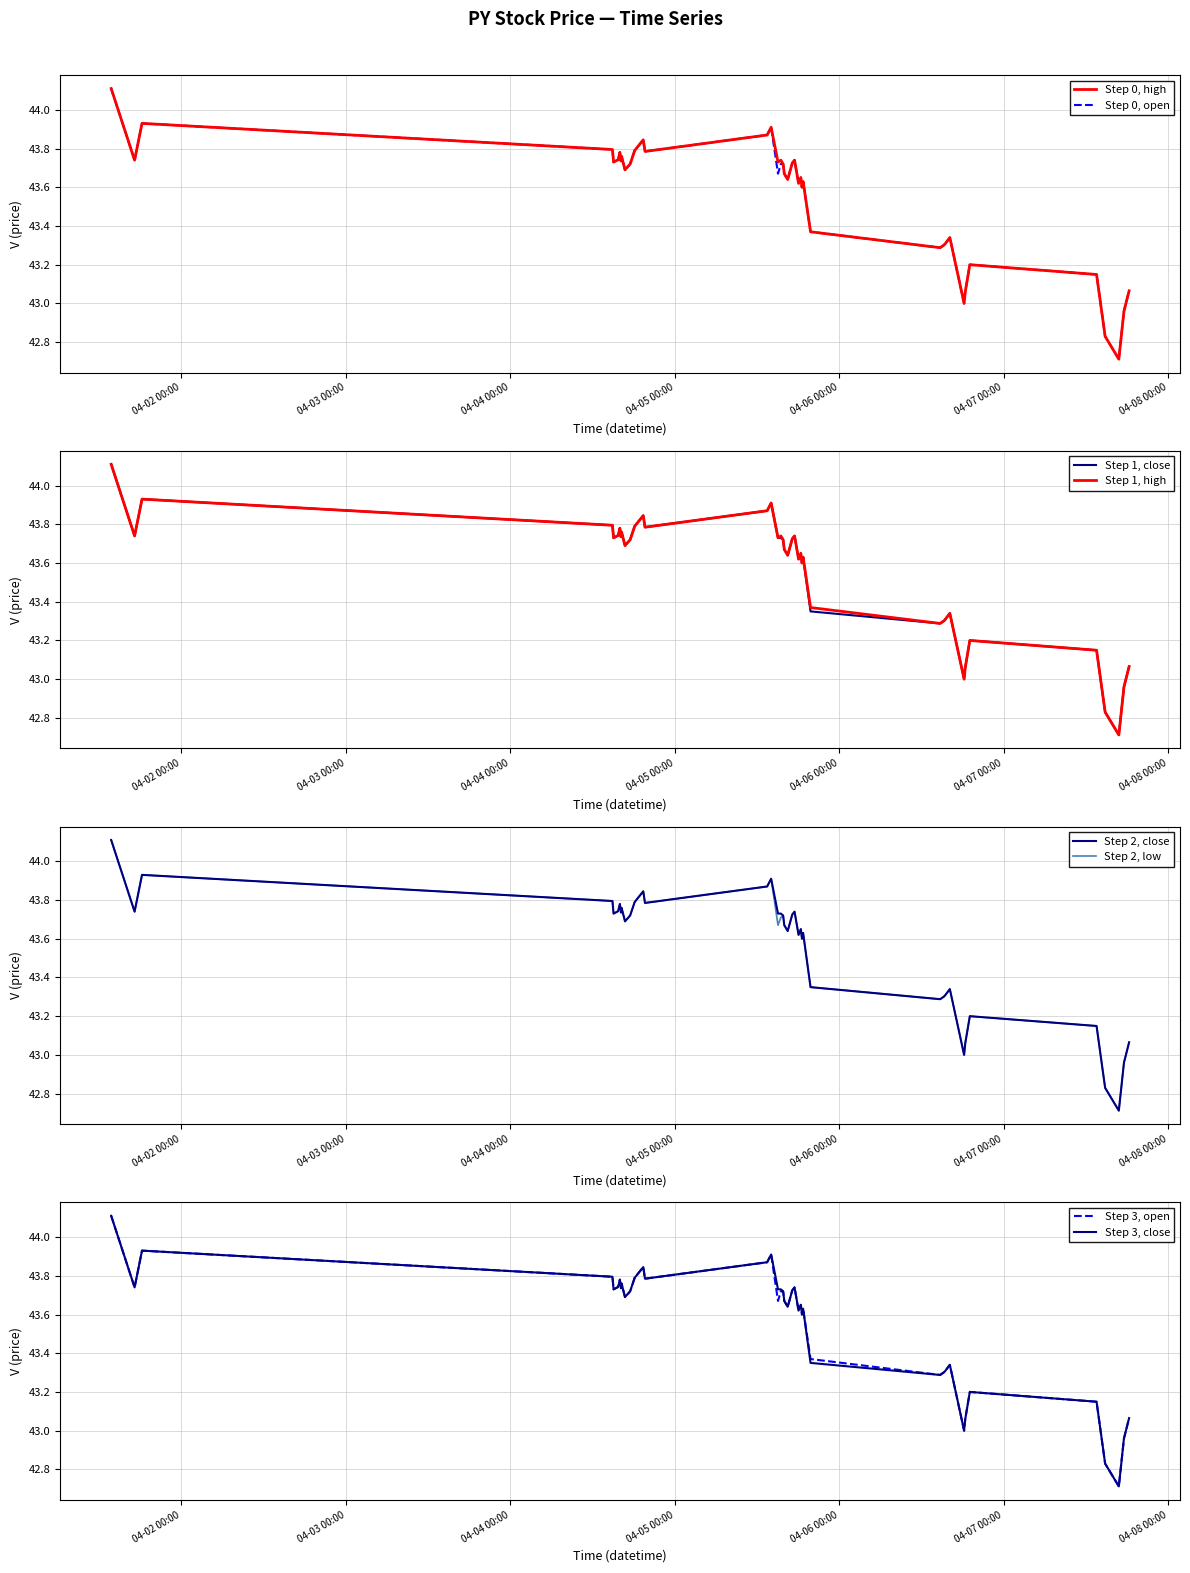

True or false: low has more than 0 points higher than both neighbors.

True